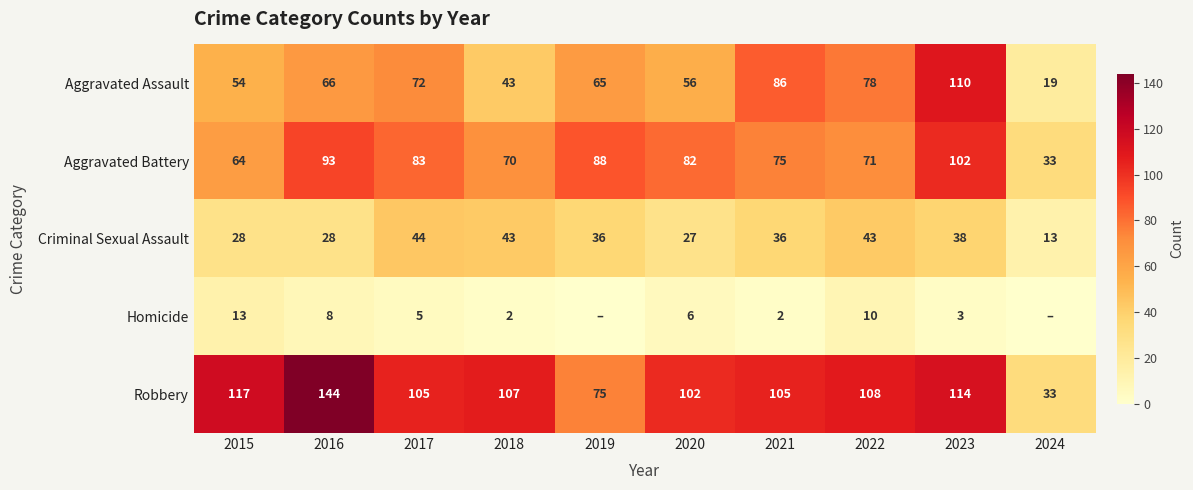

What is the difference between the maximum and minimum values in the Aggravated Battery series?

69